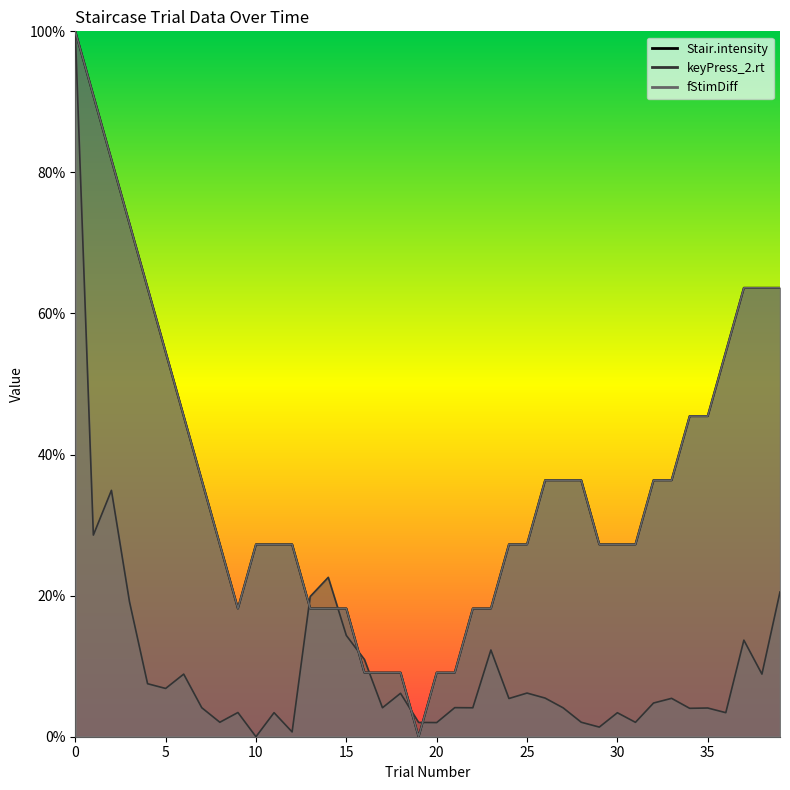

What is the sum of all keyPress_2.rt values?

417.0